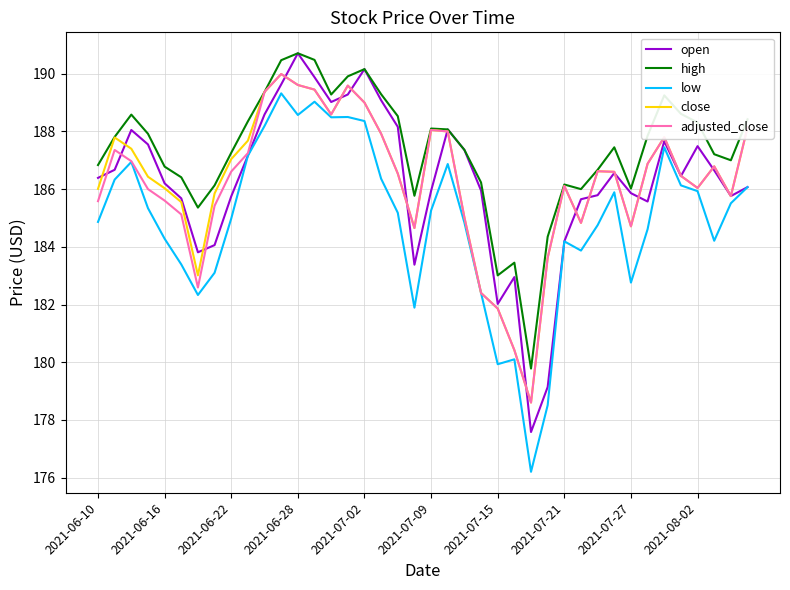

True or false: high and low cross at least once.

False